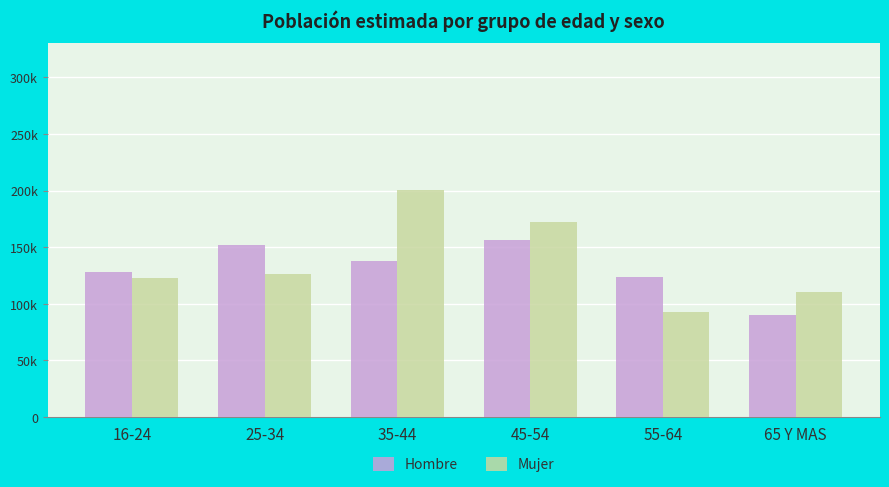

How many Mujer values are between 110607 and 172461?

4